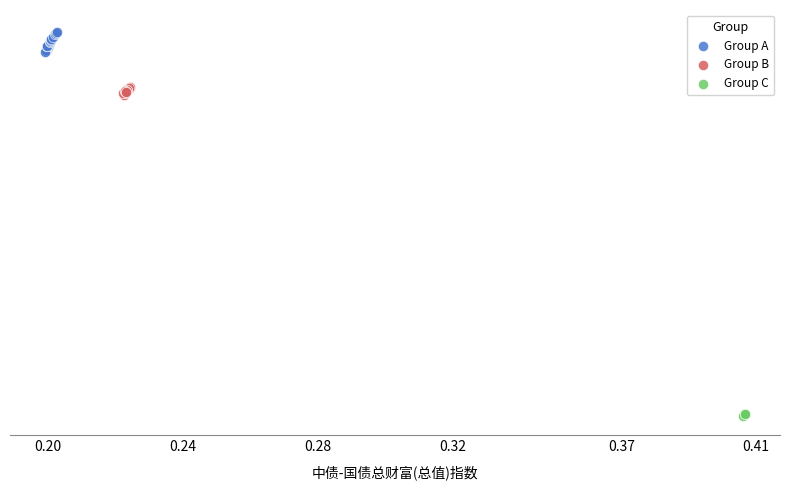

Which series reaches the maximum Y coordinate?

Group A